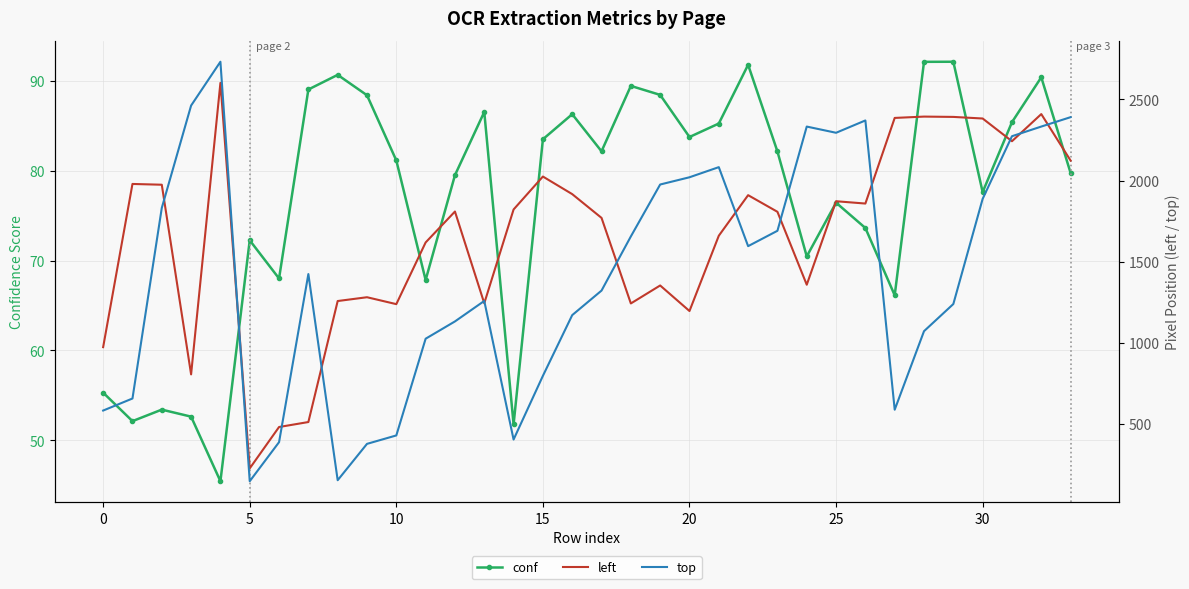

What is the value of the conf point at the 26th from the left?

68.0